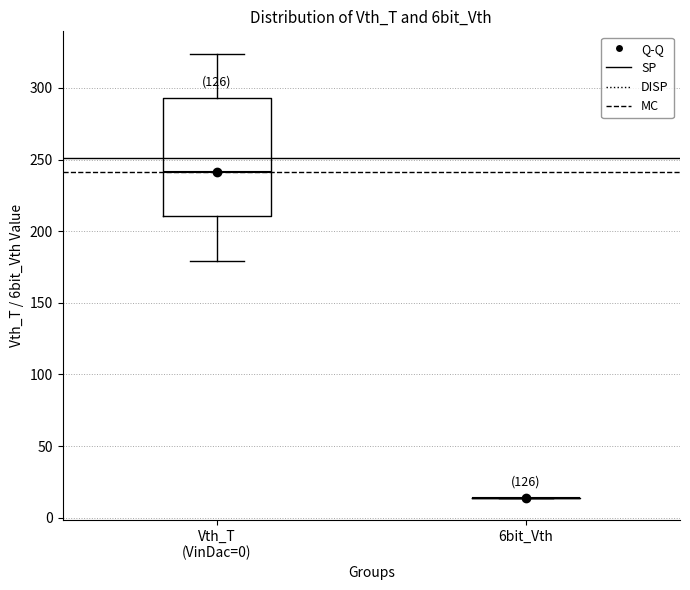

Reading left to right, transcribe this box plot: for each box, give where its median line is, the range the box spans, and where its two whiskers end, as read against the y-axis. The values are not printed on the chart, so give them approximately, as read against the axis.

Vth_T (VinDac=0): median 240, box 210 to 295, whiskers 180 to 325
6bit_Vth: box collapsed to a line at 15, whiskers 15 to 15